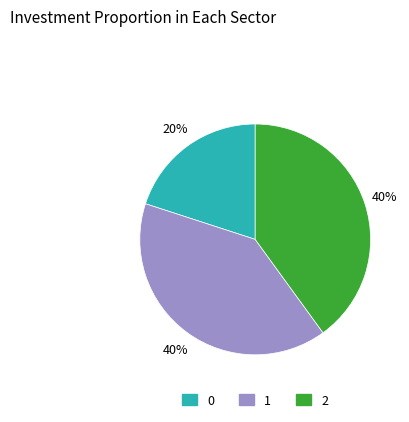

Is it true that 2 is 46% of the pie?

False